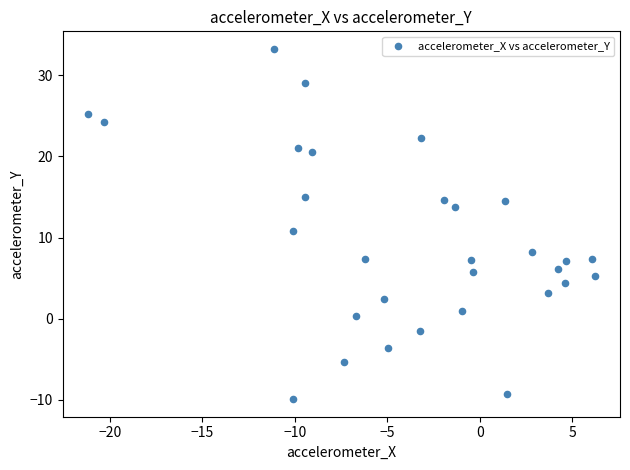

What is the range of Y values (max minus min)?

43.2